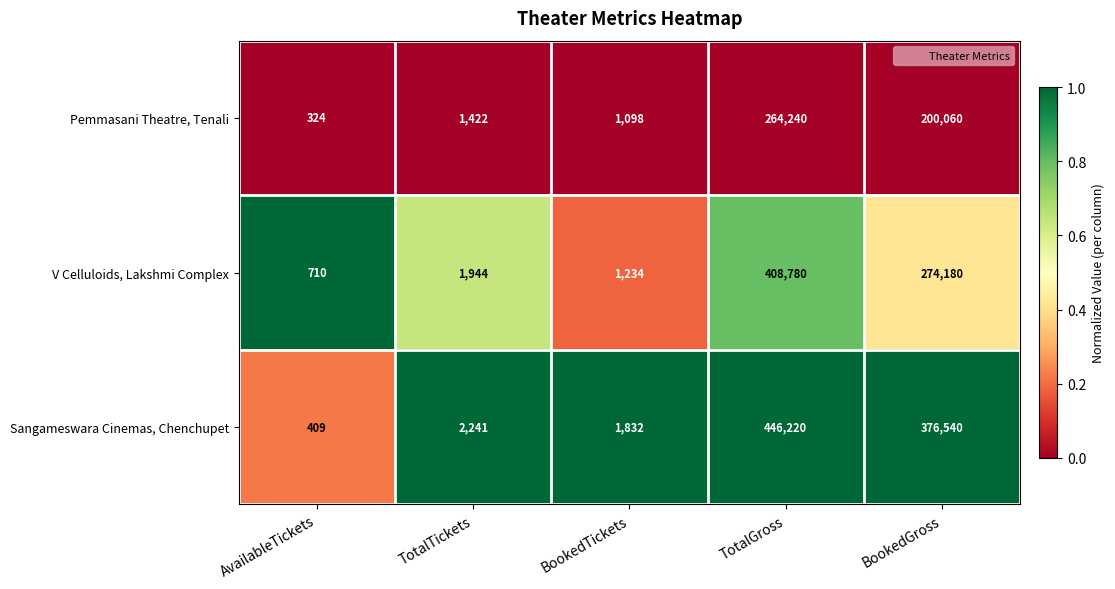

What value does the Pemmasani Theatre, Tenali series have at TotalGross, to the nearest 10?

264240